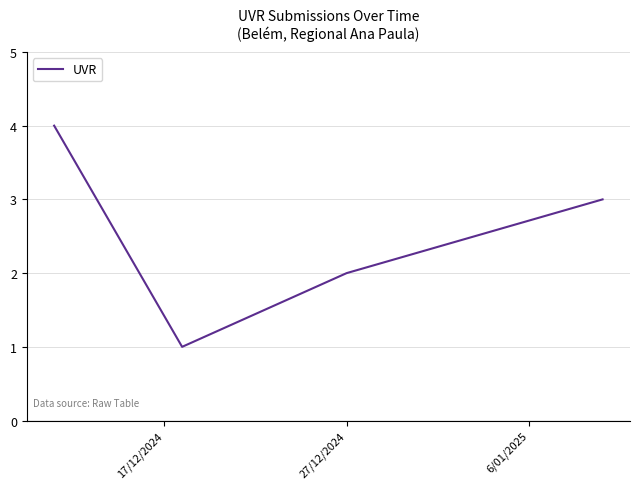

True or false: the data has more than 0 interior local peaks.

False